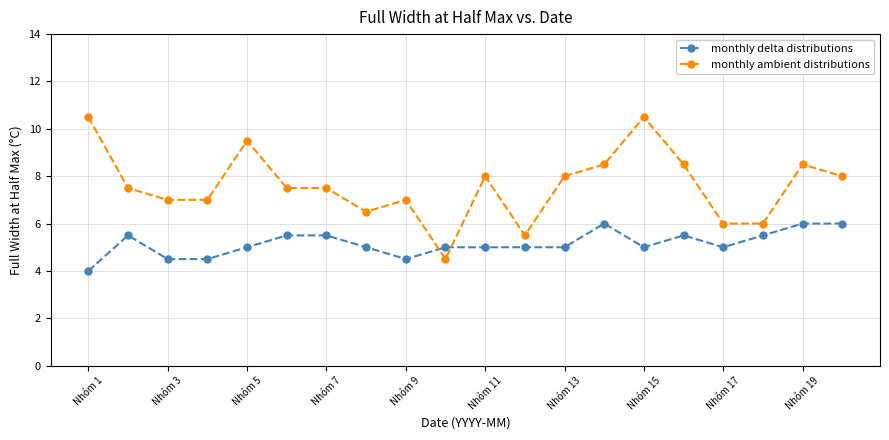

Reading left to right, list all the values displayed in this chart.

monthly delta distributions: 4.0	5.5	4.5	4.5	5.0	5.5	5.5	5.0	4.5	5.0	5.0	5.0	5.0	6.0	5.0	5.5	5.0	5.5	6.0	6.0
monthly ambient distributions: 10.5	7.5	7.0	7.0	9.5	7.5	7.5	6.5	7.0	4.5	8.0	5.5	8.0	8.5	10.5	8.5	6.0	6.0	8.5	8.0